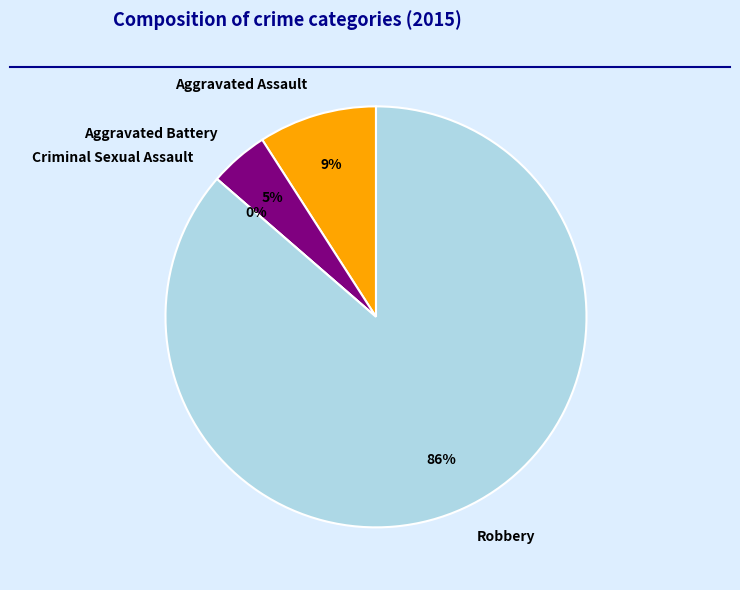

True or false: Aggravated Assault accounts for 1% of the total.

False